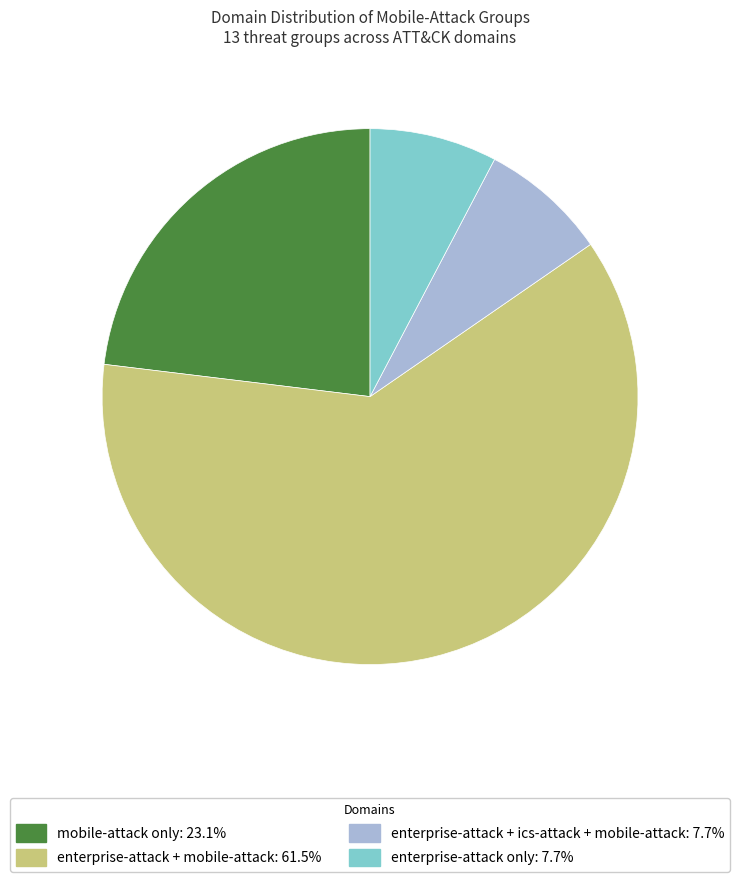

Is there any slice that represents more than half of the pie?

Yes